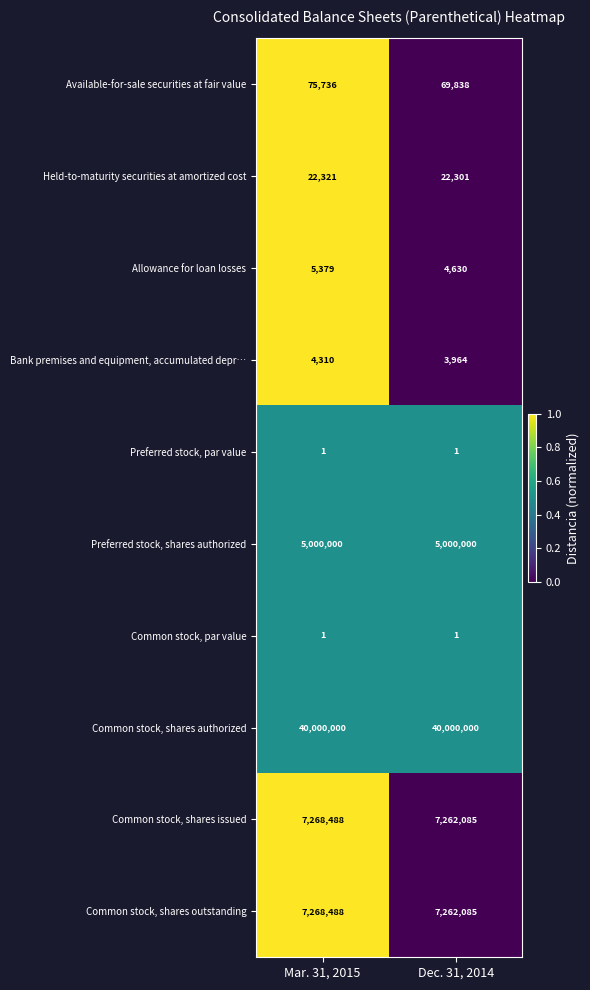

Reading right to left, extract all data points from this chart.

Available-for-sale securities at fair value: 69838	75736
Held-to-maturity securities at amortized cost: 22301	22321
Allowance for loan losses: 4630	5379
Bank premises and equipment, accumulated depr…: 3964	4310
Preferred stock, par value: 1	1
Preferred stock, shares authorized: 5000000	5000000
Common stock, par value: 1	1
Common stock, shares authorized: 40000000	40000000
Common stock, shares issued: 7262085	7268488
Common stock, shares outstanding: 7262085	7268488